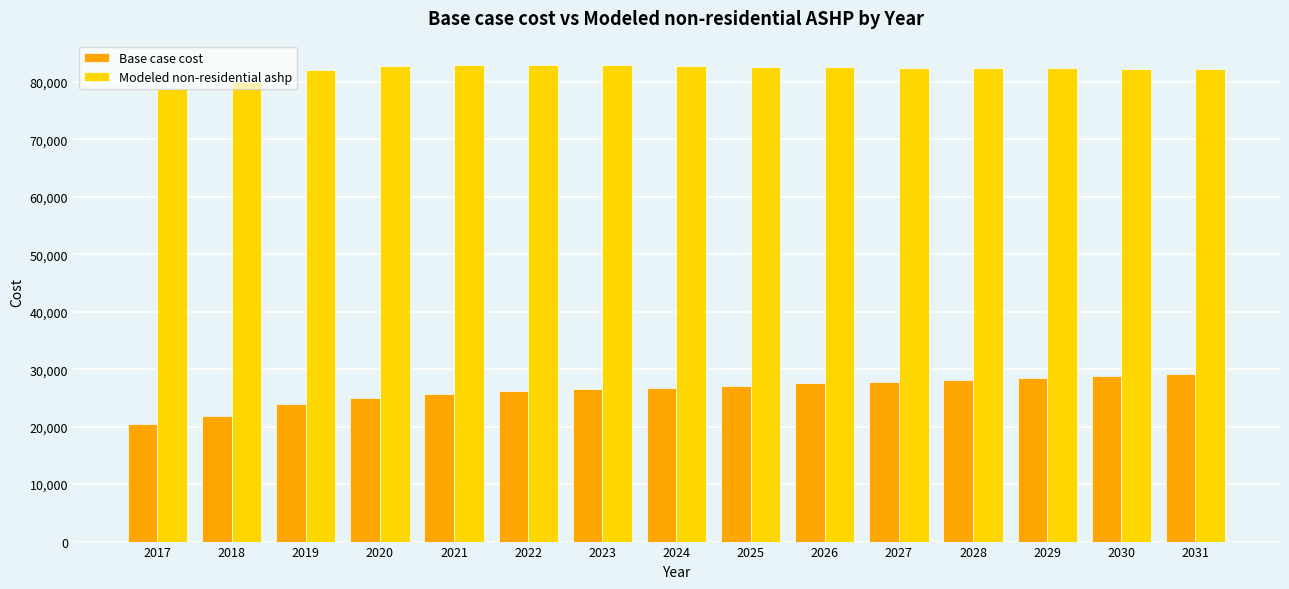

Which series changed the most between 2018 and 2023?

Base case cost